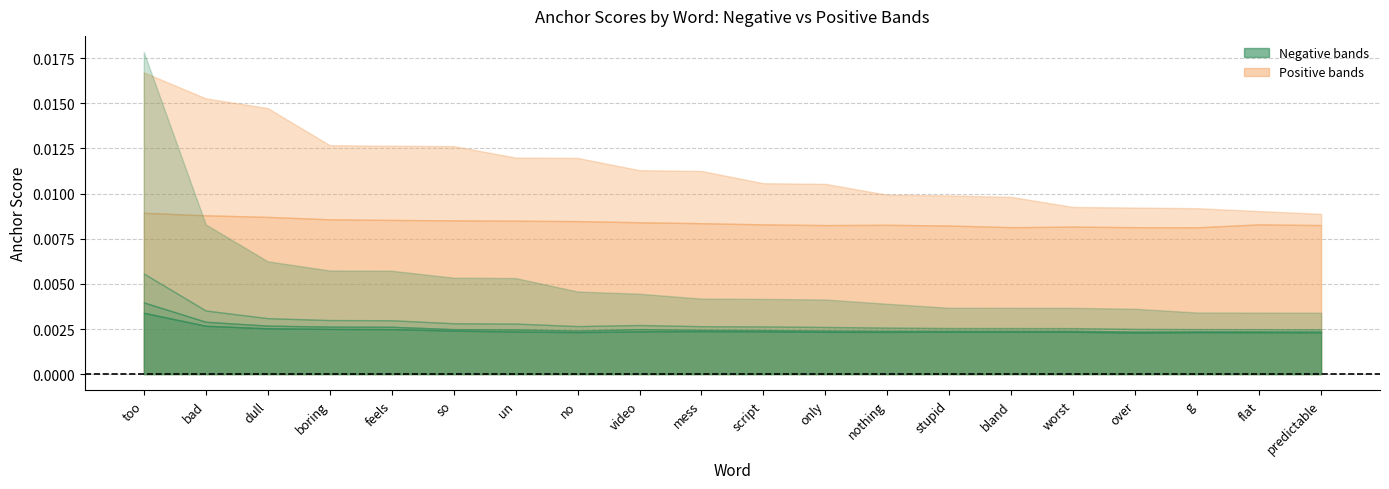

At which category is the sum across all series the highest?

too